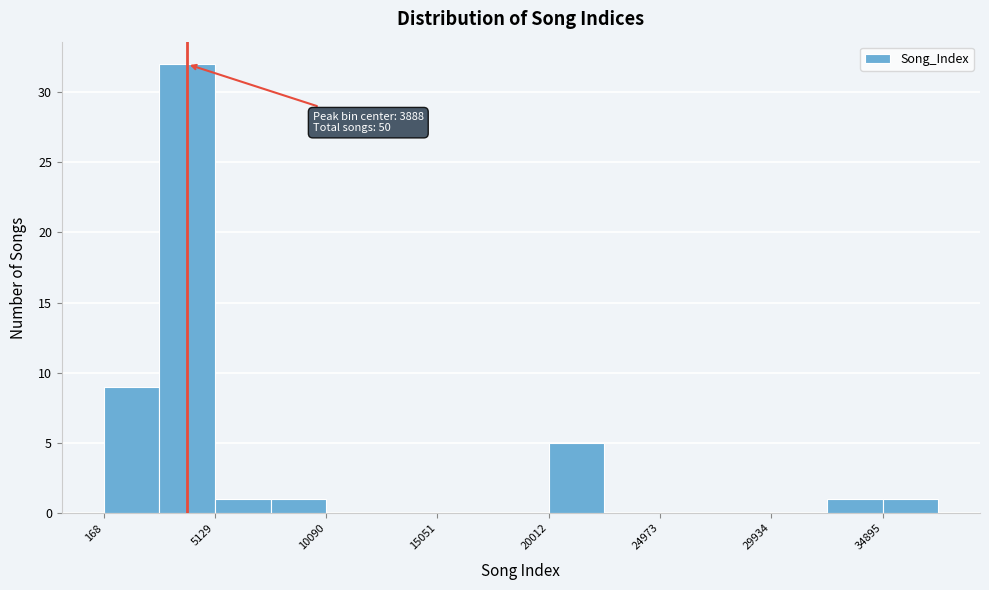

Which range on the x-axis has the tallest bar?

2500 to 5000